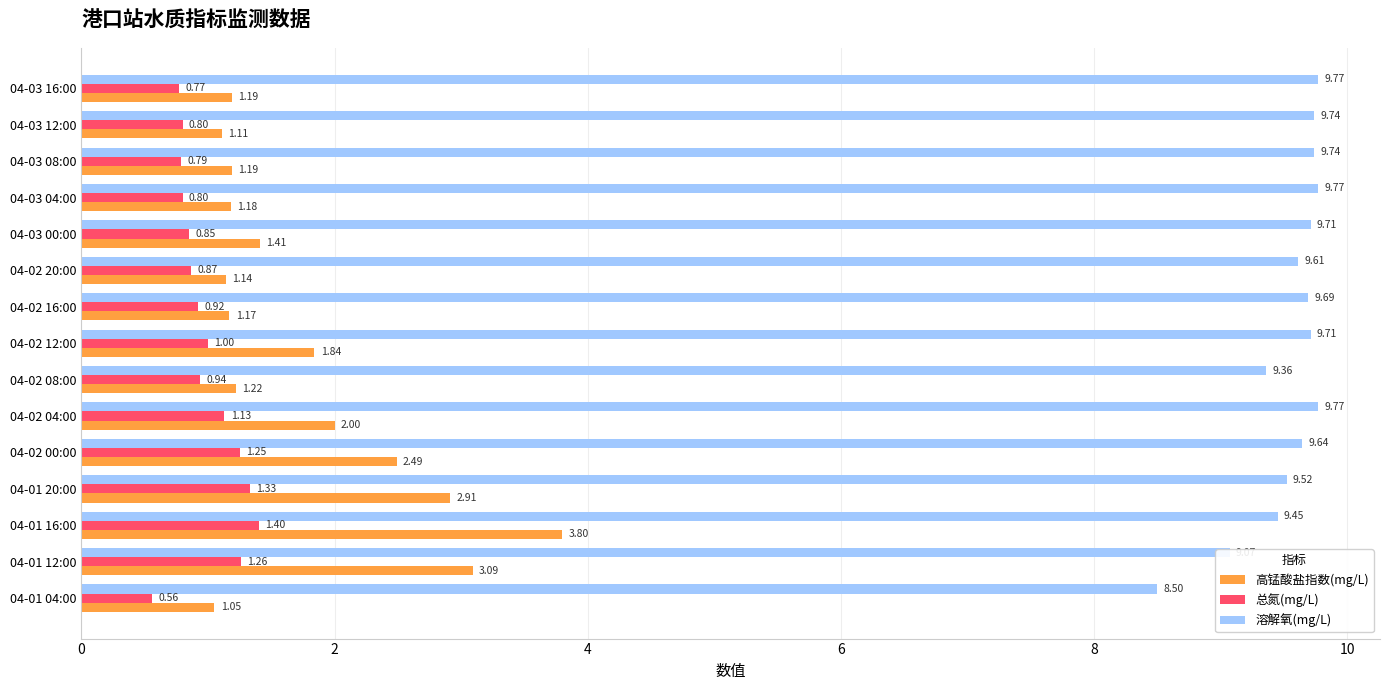

What is the difference between the maximum and second lowest values in the 溶解氧(mg/L) series?

0.7